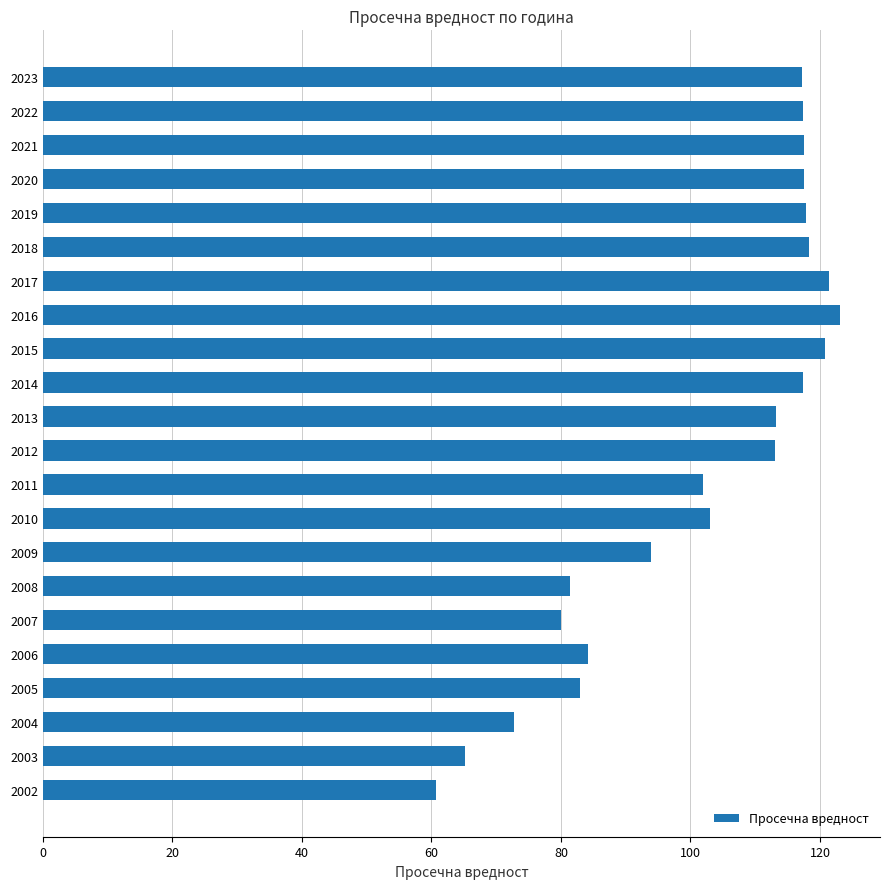

True or false: the data shows 81.4 at 2008.

True